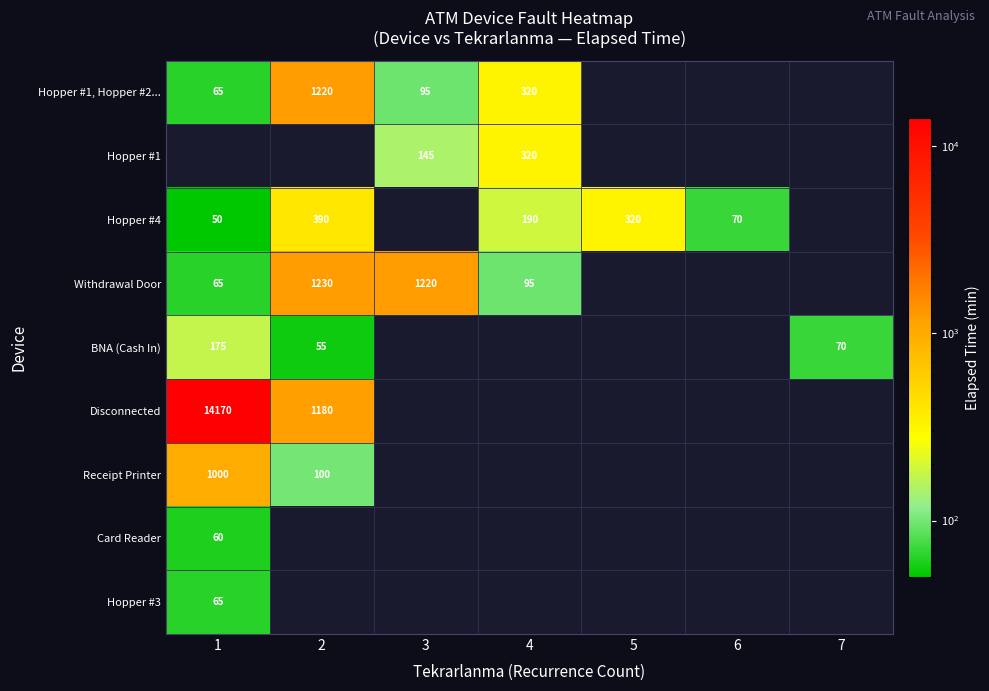

Is the value of Hopper #4 at 1 greater than the value of BNA (Cash In) at 2?

No